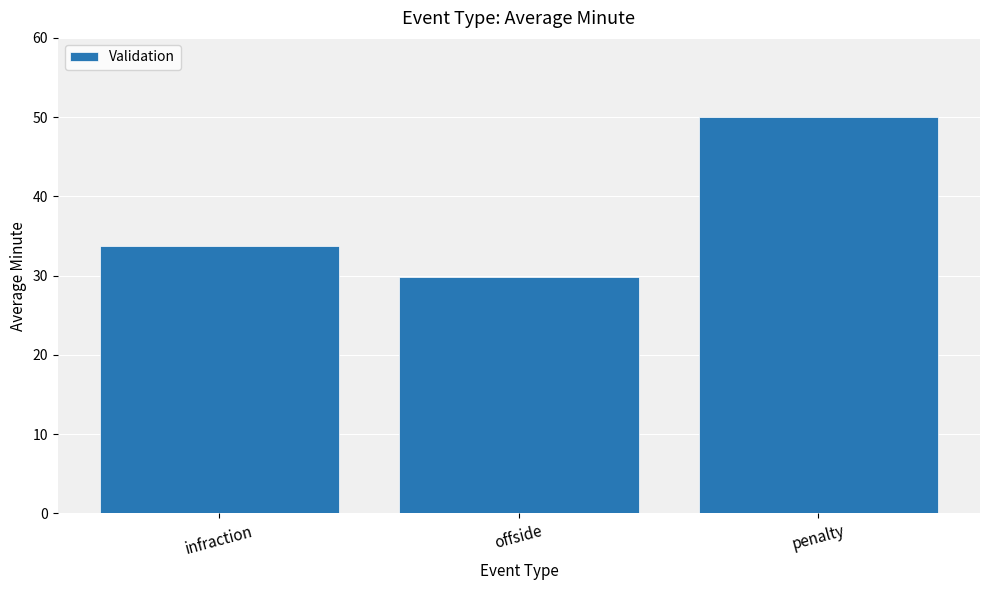

At which label is the value closest to 39?

infraction